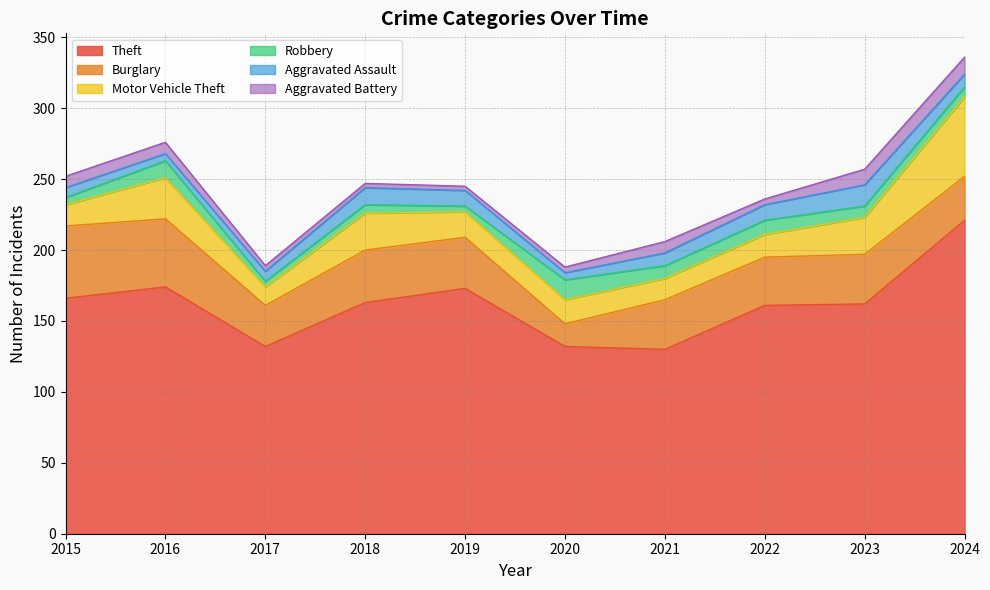

What is the sum of the Robbery values at 2020 and 2023?

22